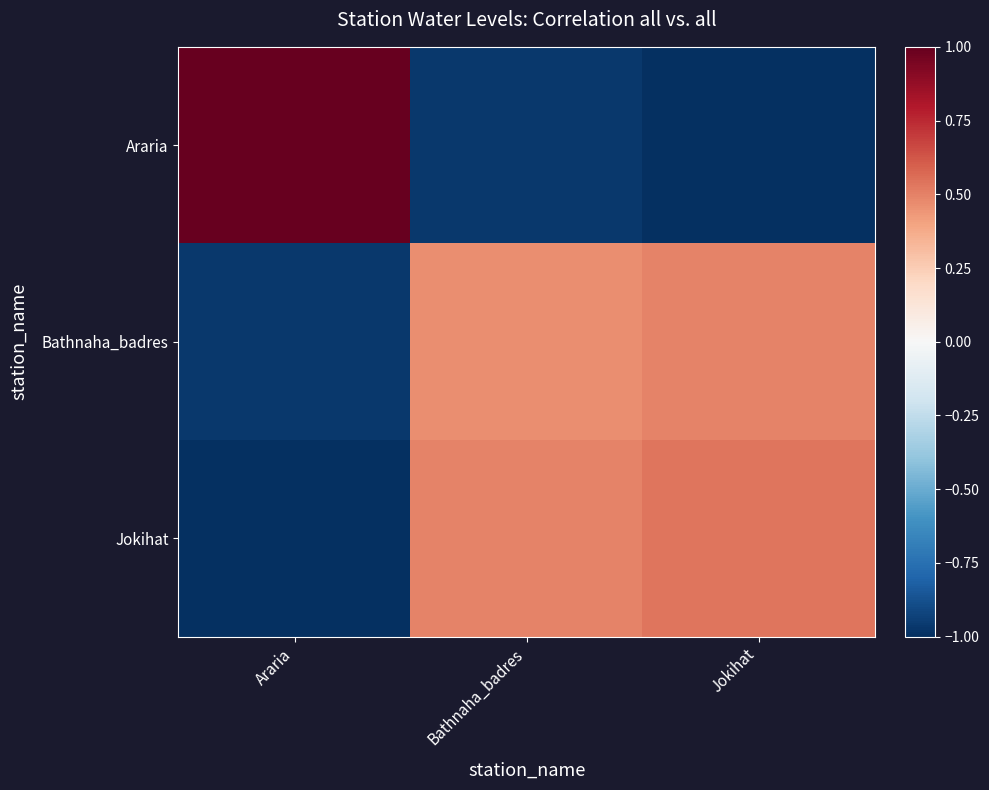

Count the number of data series in this chart.

3